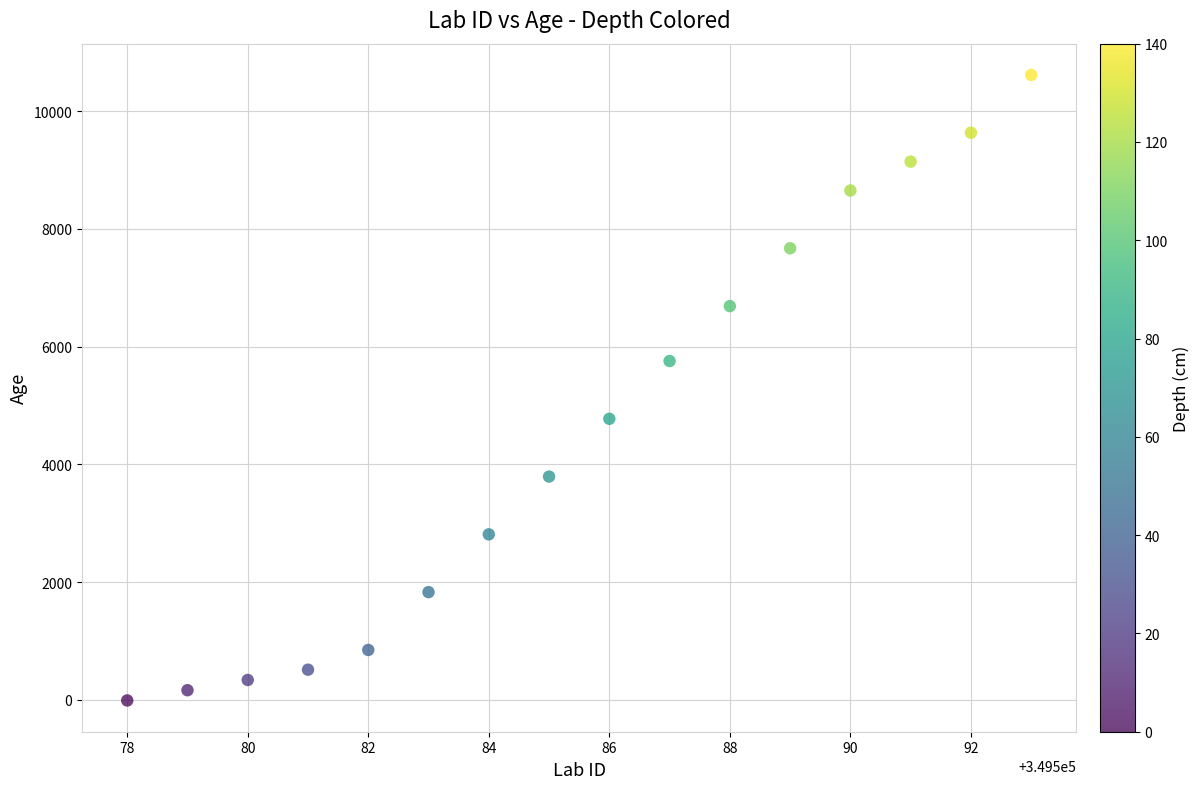

What is the range of Y values (max minus min)?

10631